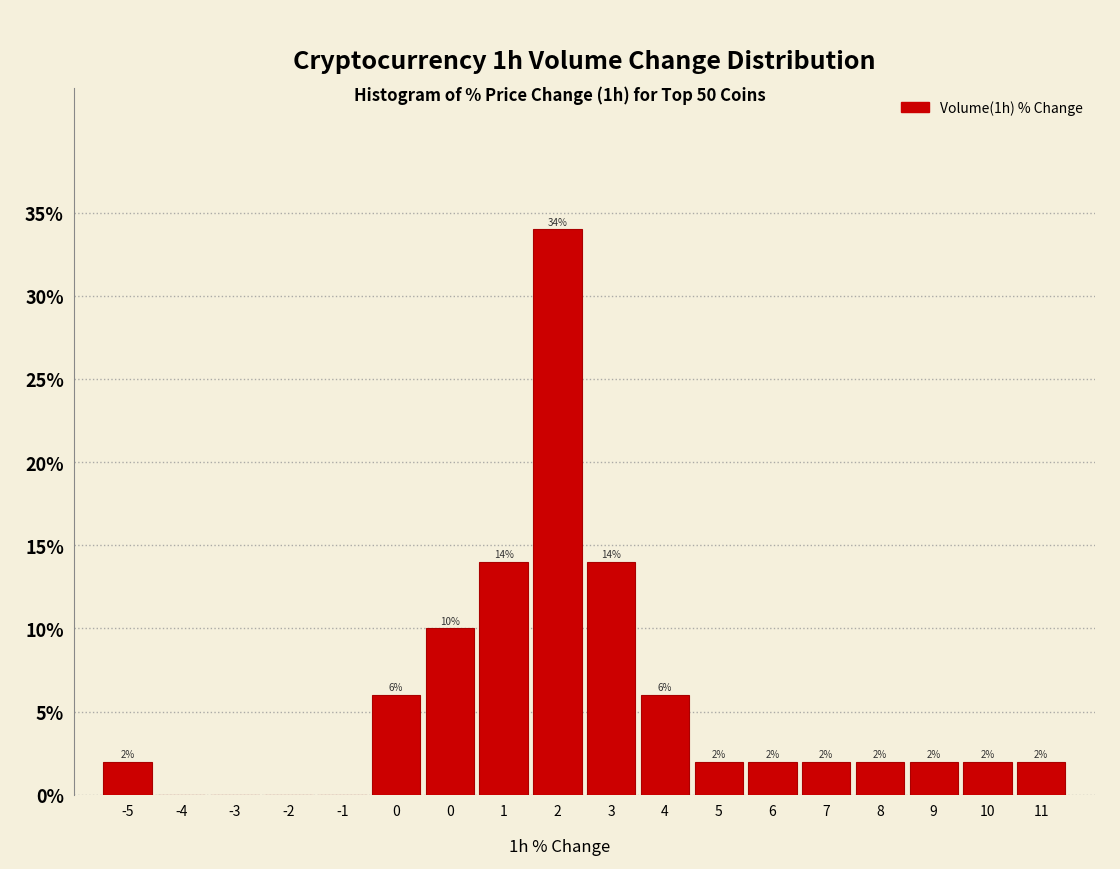

How many values are above zero?

14